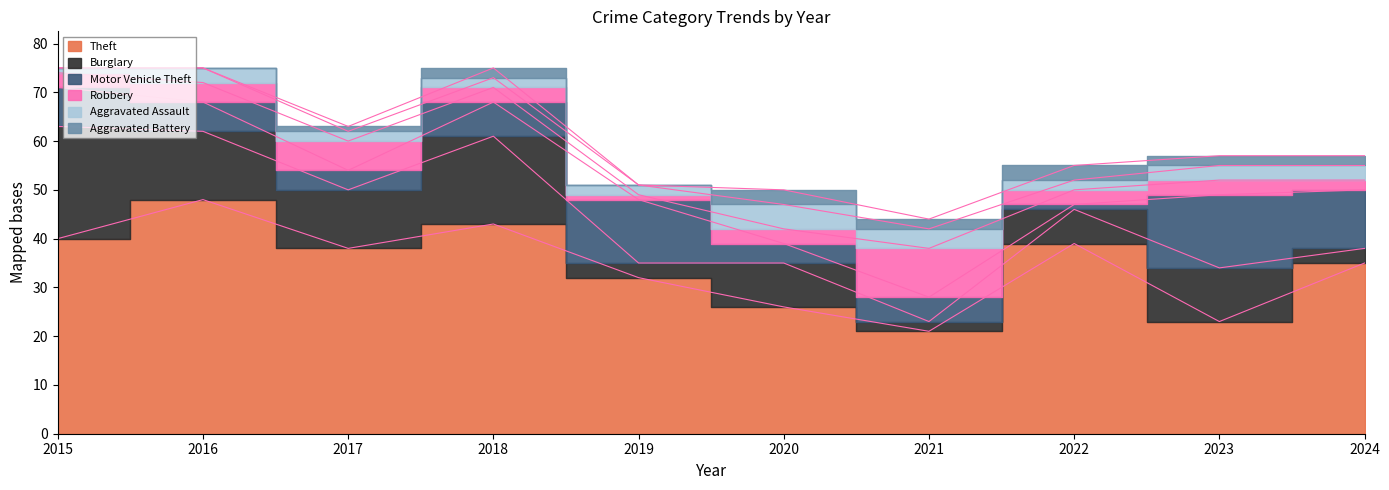

Does the chart have visible grid lines?

No